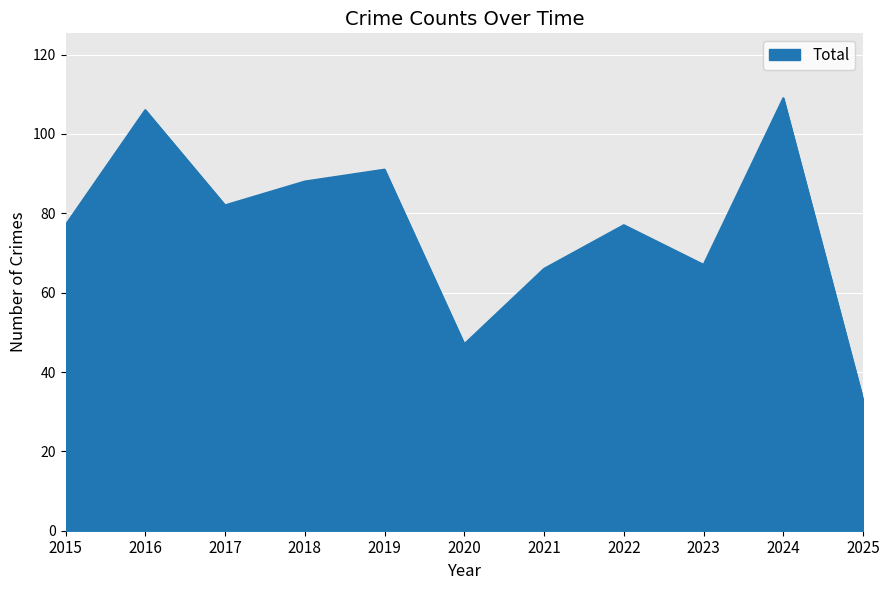

Between 2025 and 2020, which is larger?

2020